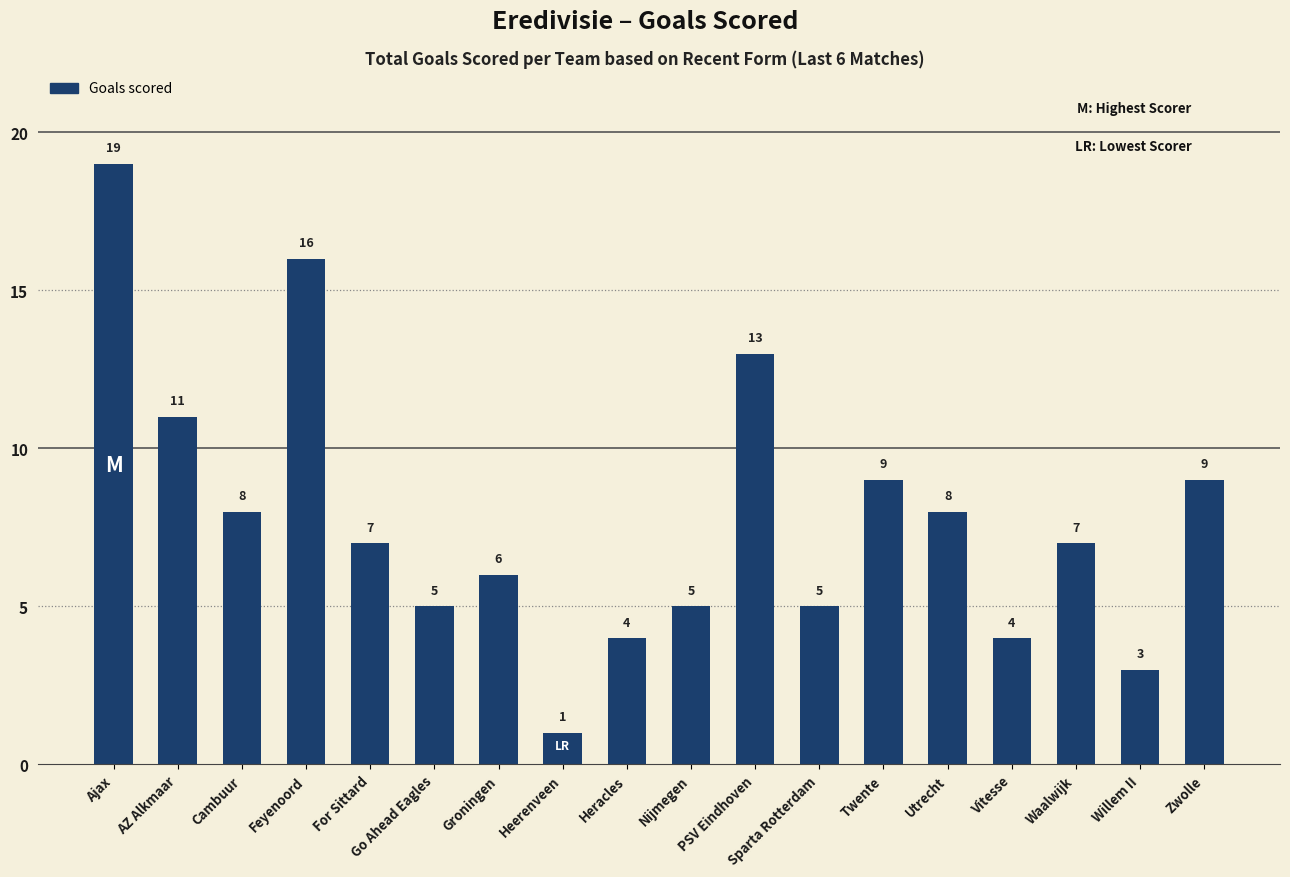

What is the ratio of the value at Groningen to the value at Go Ahead Eagles?

1.2